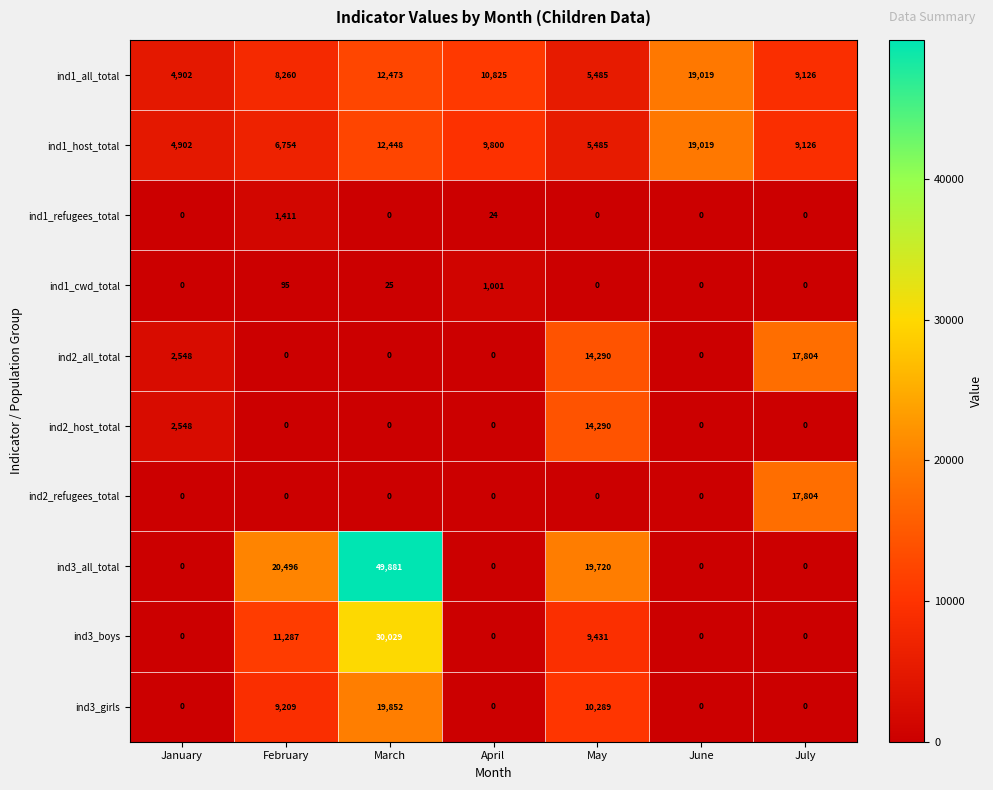

What is the sum of all ind1_cwd_total values?

1121